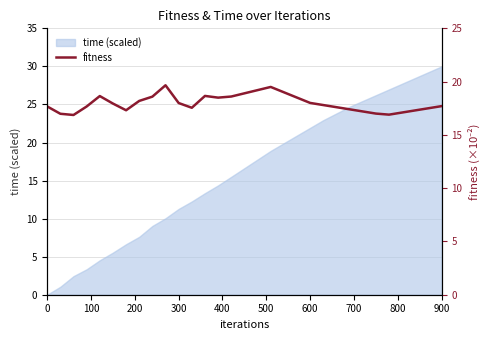

The time (scaled) series shows 5.0 at 300. True or false?

False